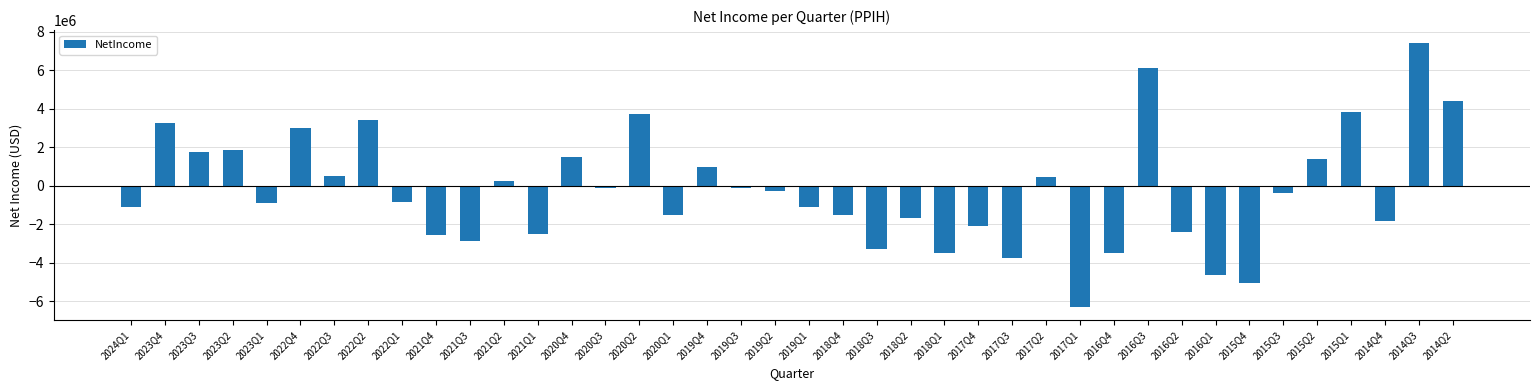

What is the label of the 9th bar from the left?

2022Q1